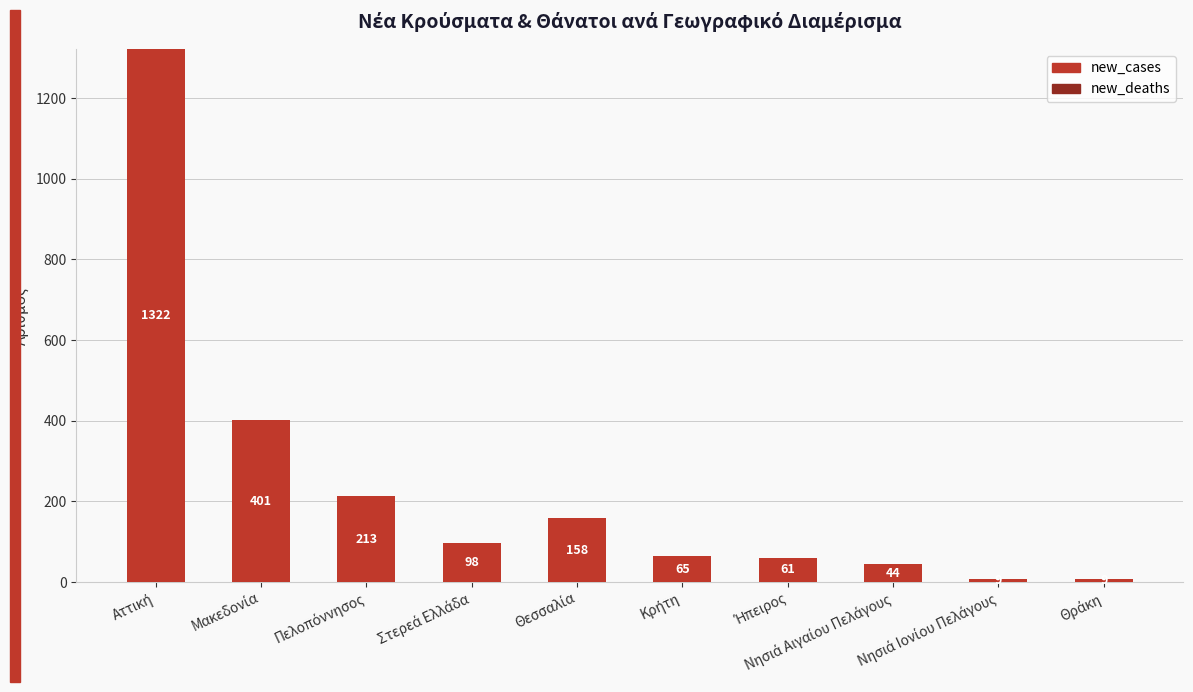

What is the minimum value shown in the chart?

9